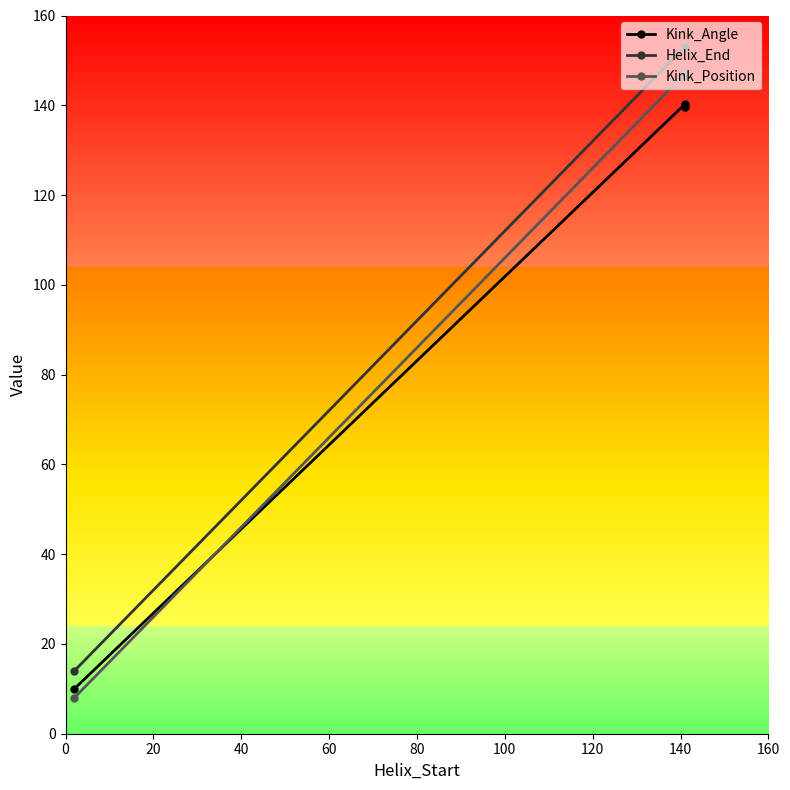

Rank the series by their maximum value, from highest to lowest.

Helix_End, Kink_Position, Kink_Angle